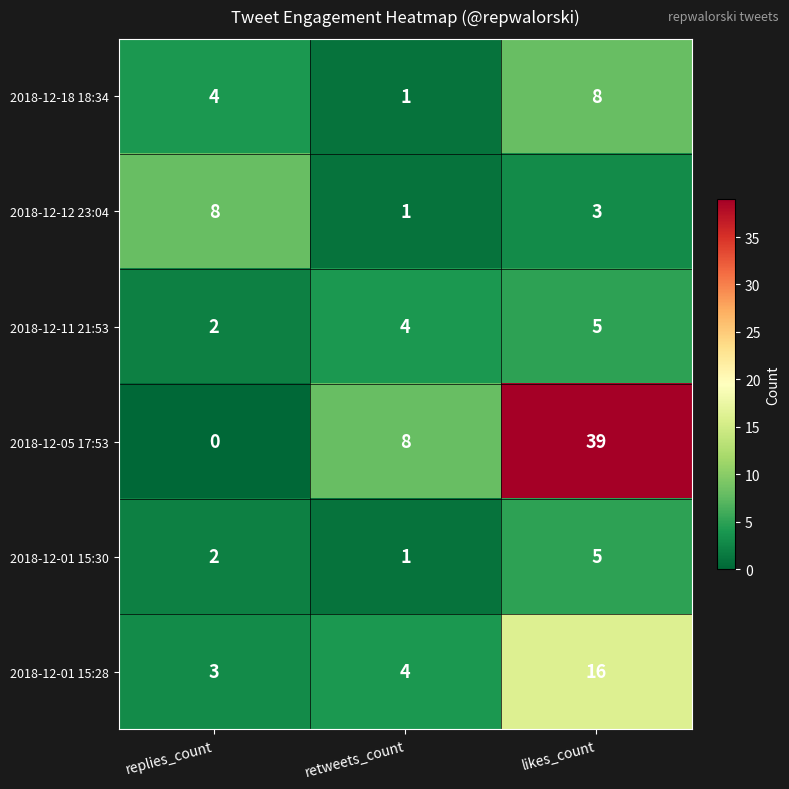

What is the difference between the second highest and minimum values in the 2018-12-18 18:34 series?

3